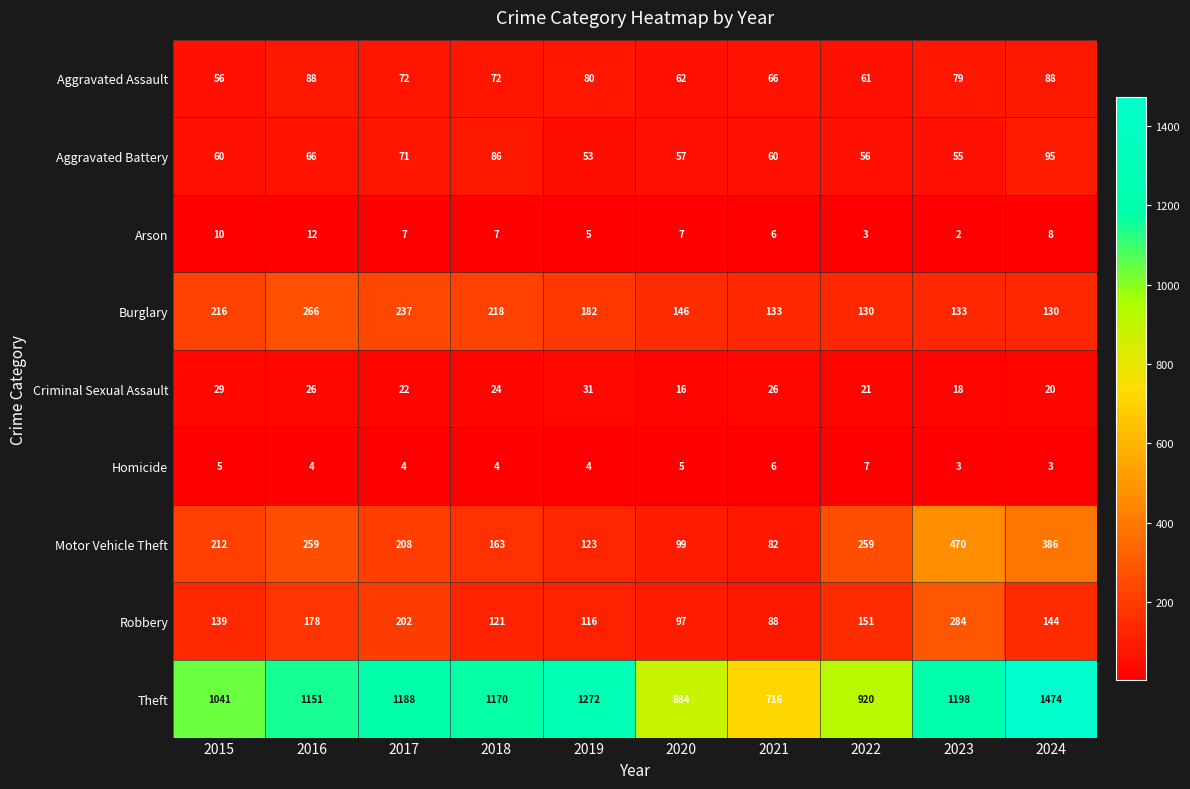

Which series has the largest range (max minus min)?

Theft